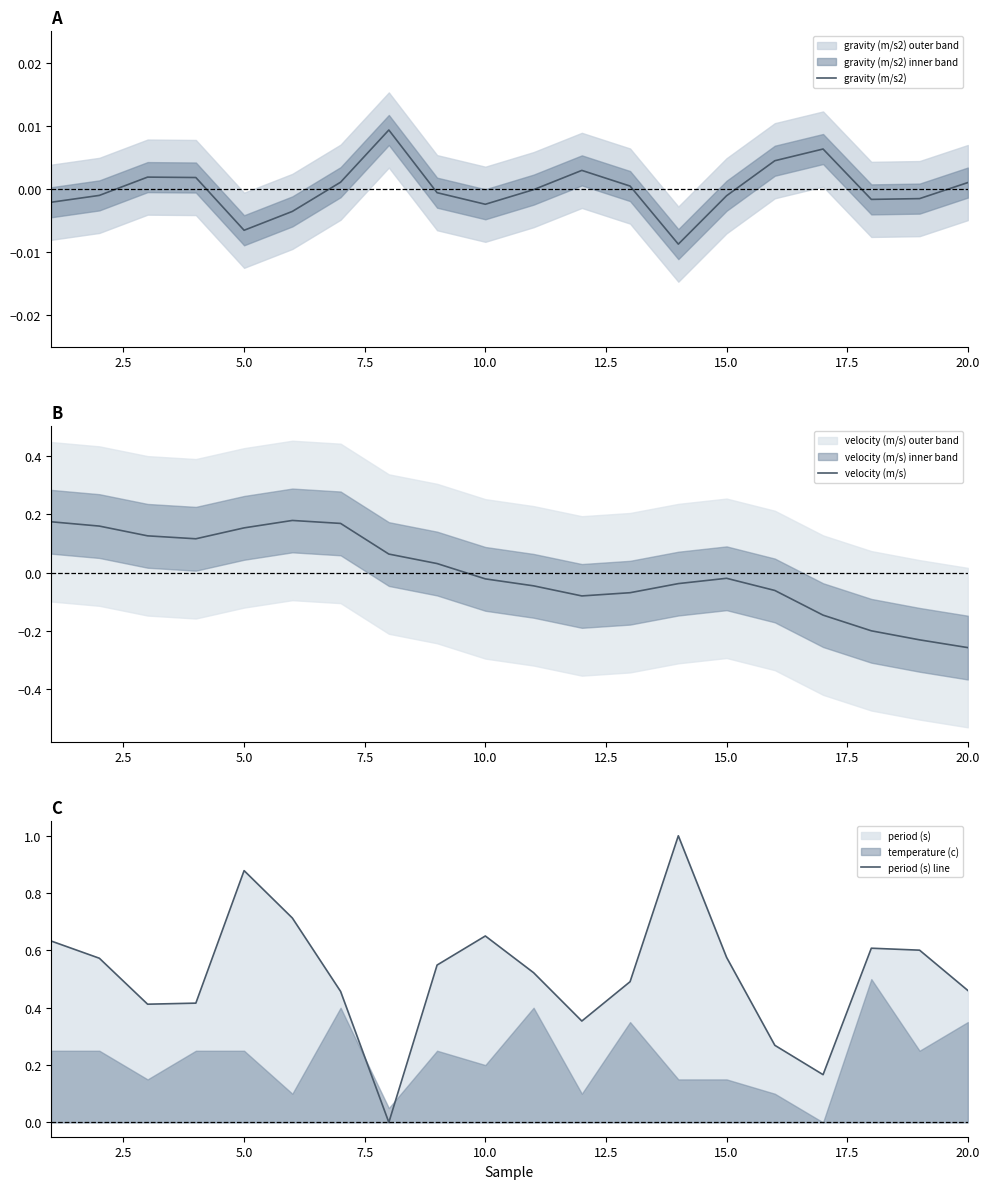

Which category has the lowest value in the velocity (m/s) series?

20.0